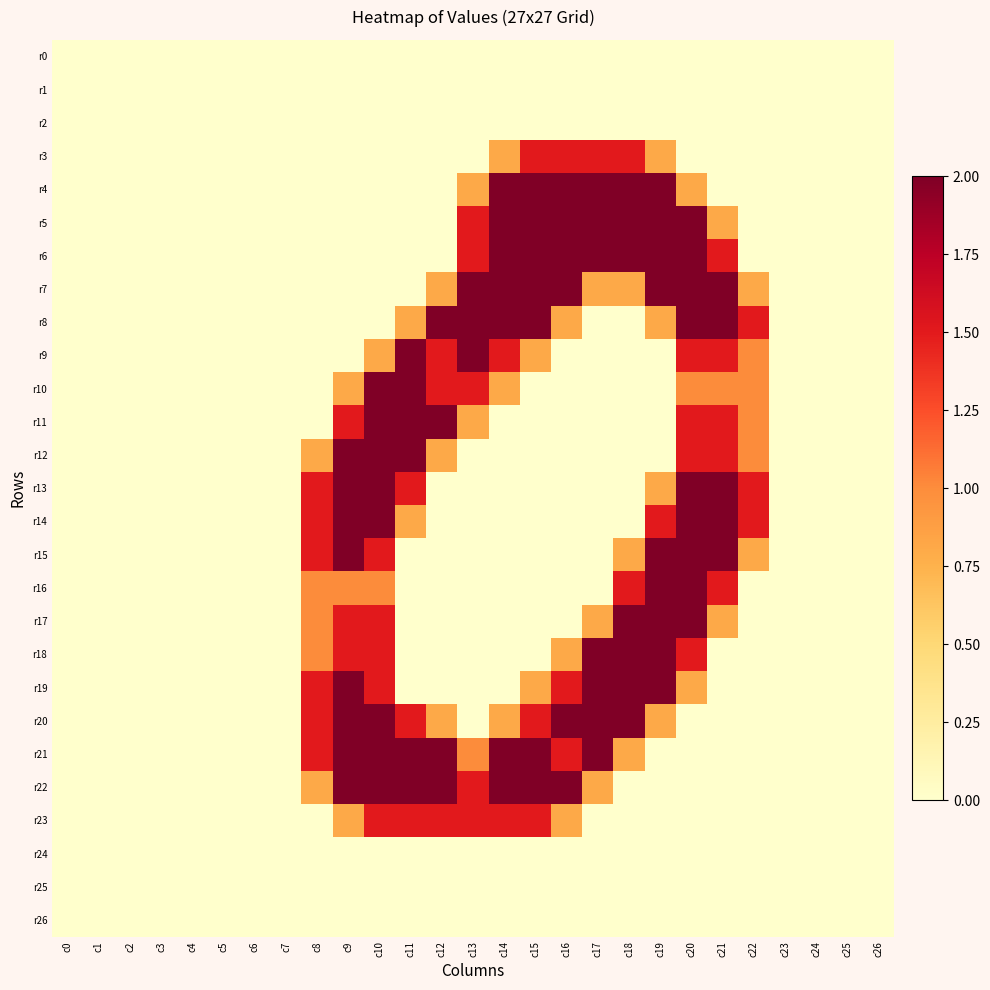

Between c3 and c15, which is larger?

c3